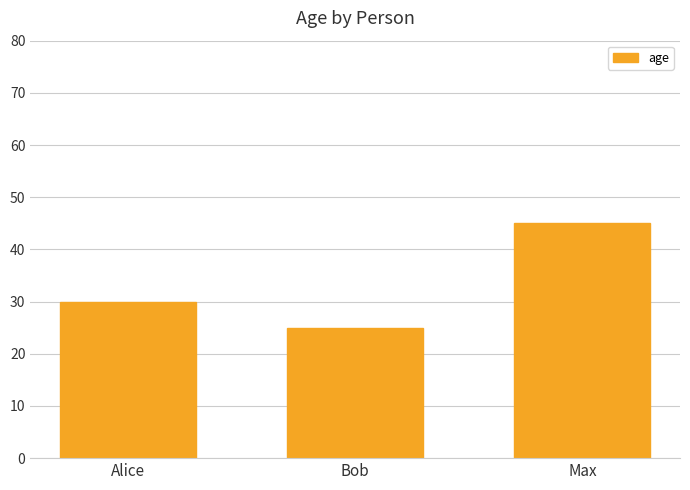

At which label is the value closest to 35?

Alice